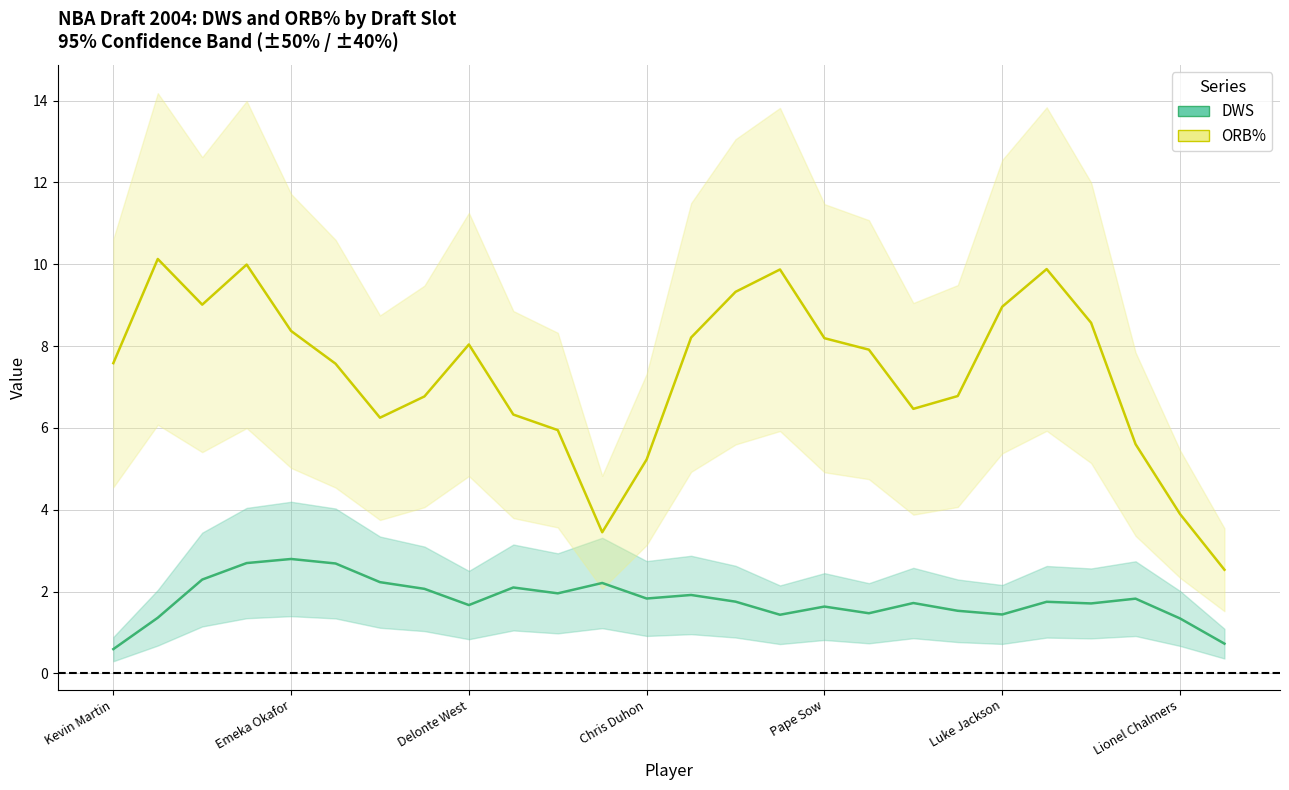

How many data points in DWS are less than 1?

2